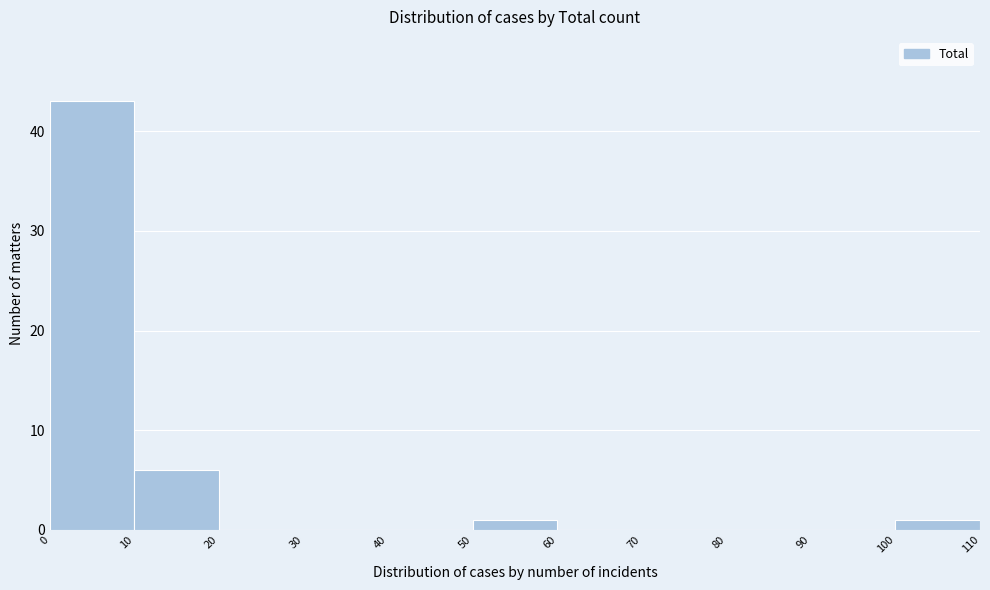

Over which range of the x-axis is the bar tallest?

0 to 10